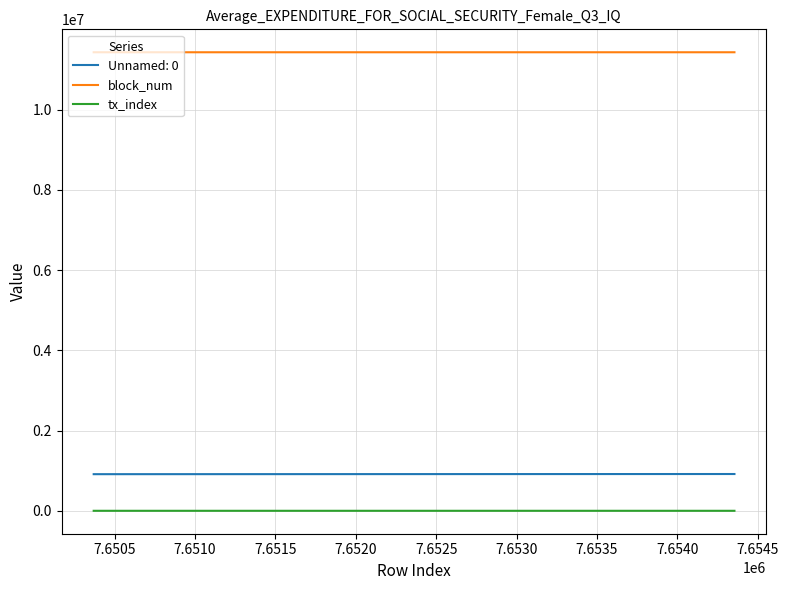

What is the maximum value shown in the chart?

11428386